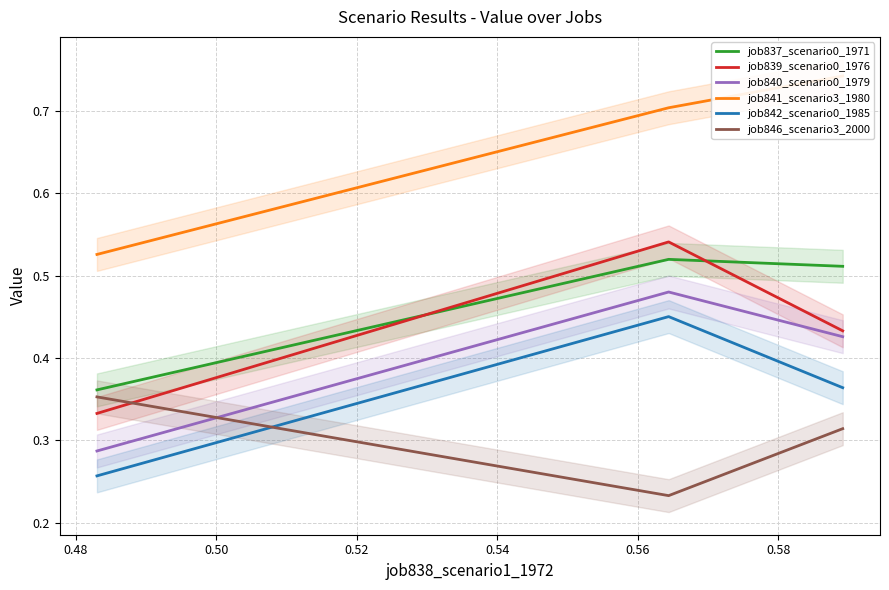

At how many categories does at least one series exceed 0?

3